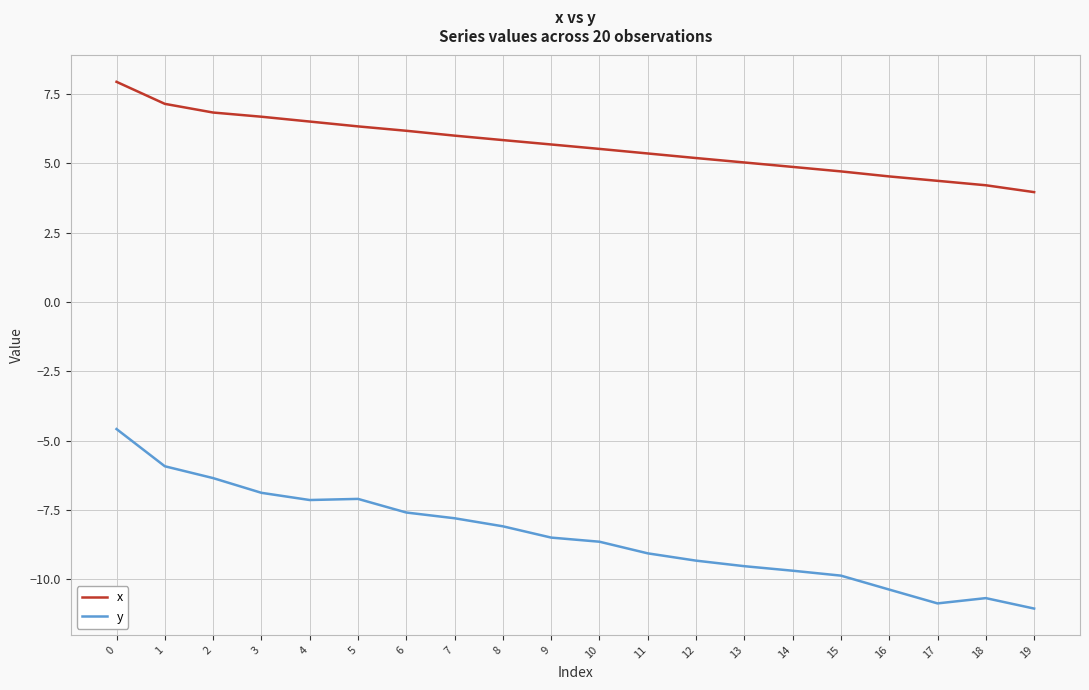

What is the approximate value of x at 18?

4.2